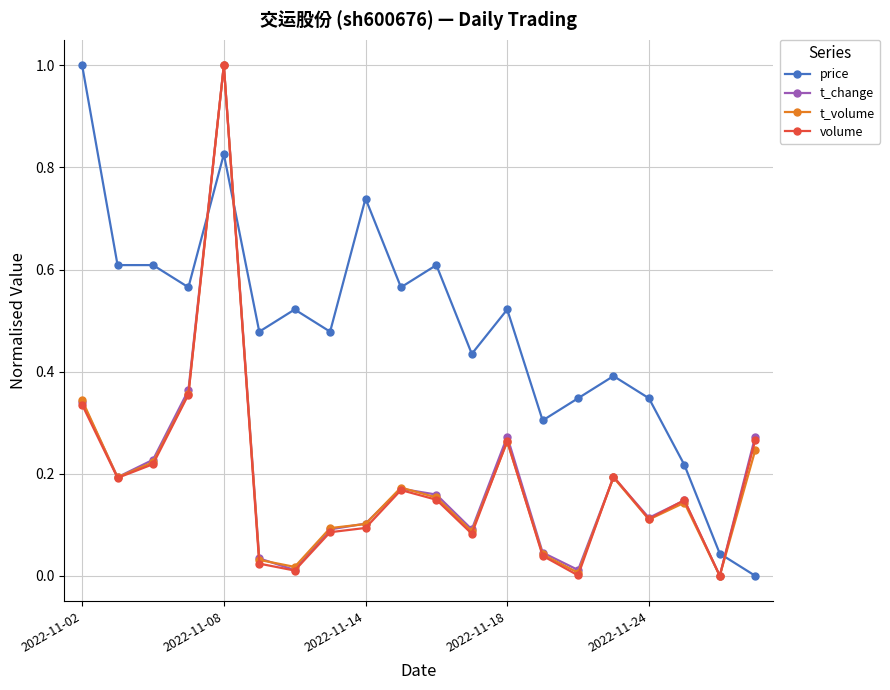

True or false: volume has more than 1 points higher than both neighbors.

True